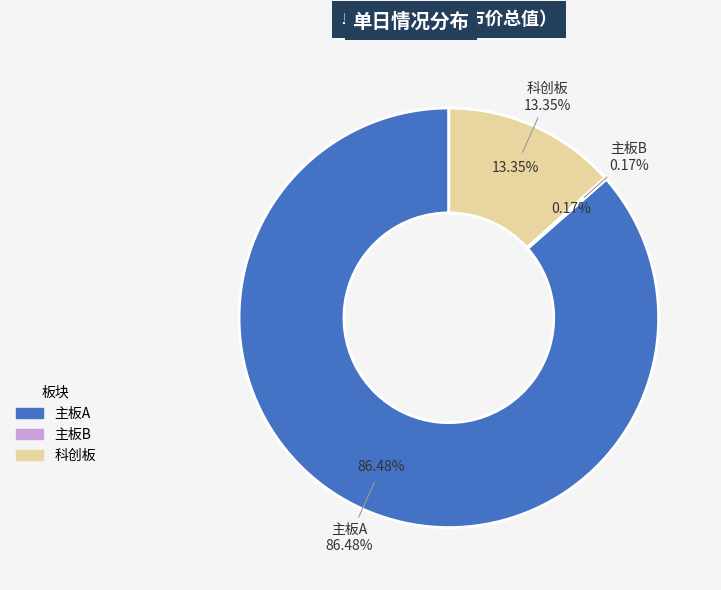

Which slice is the smallest?

主板B